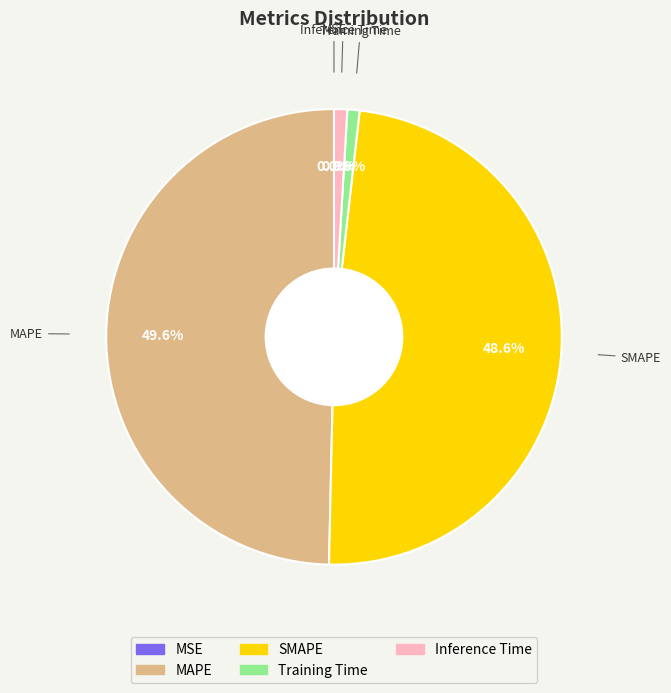

How much of the chart is everything except Training Time?

99.1%